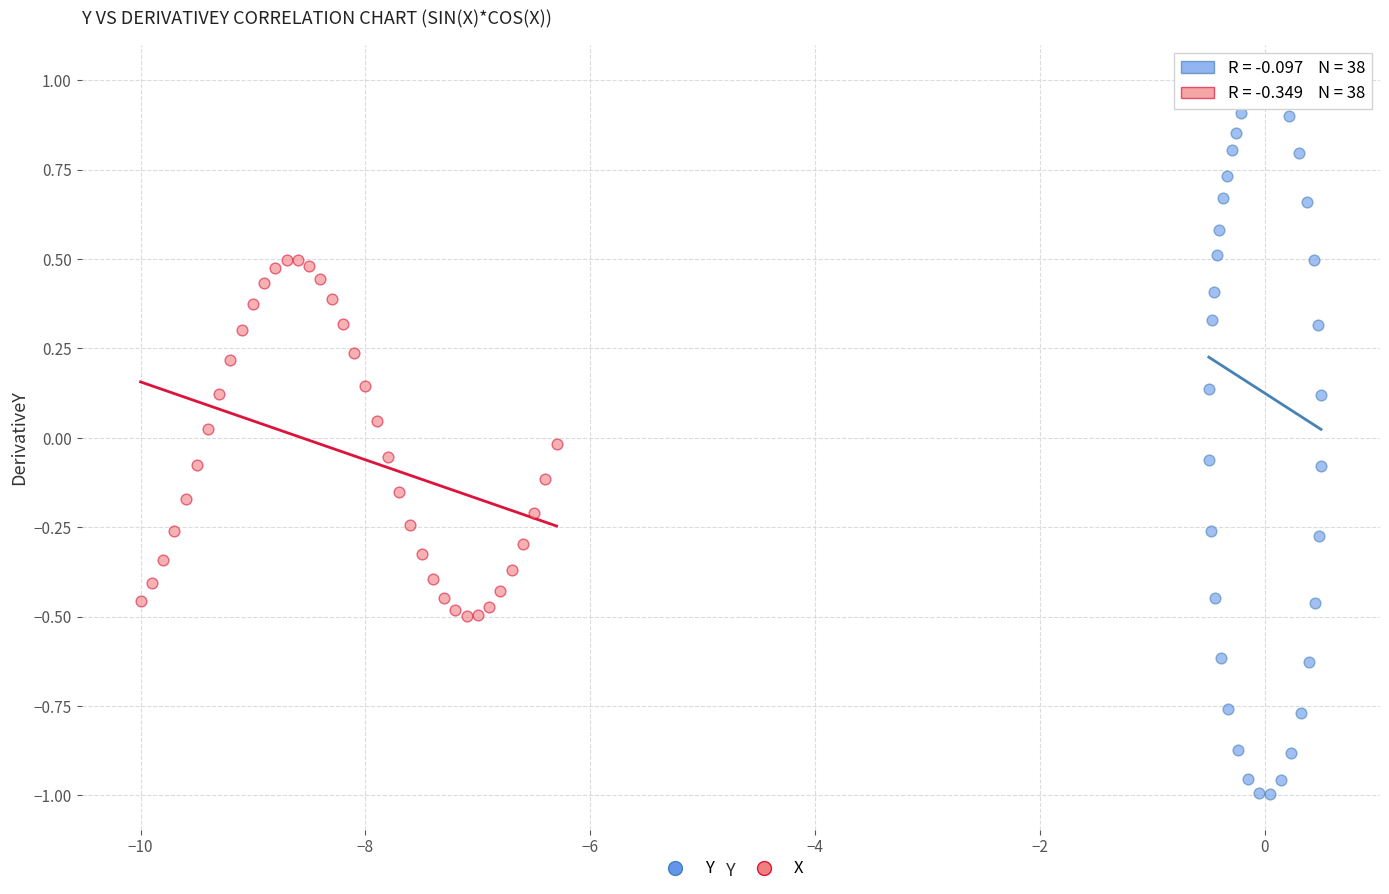

Which series contains the highest Y value?

Y